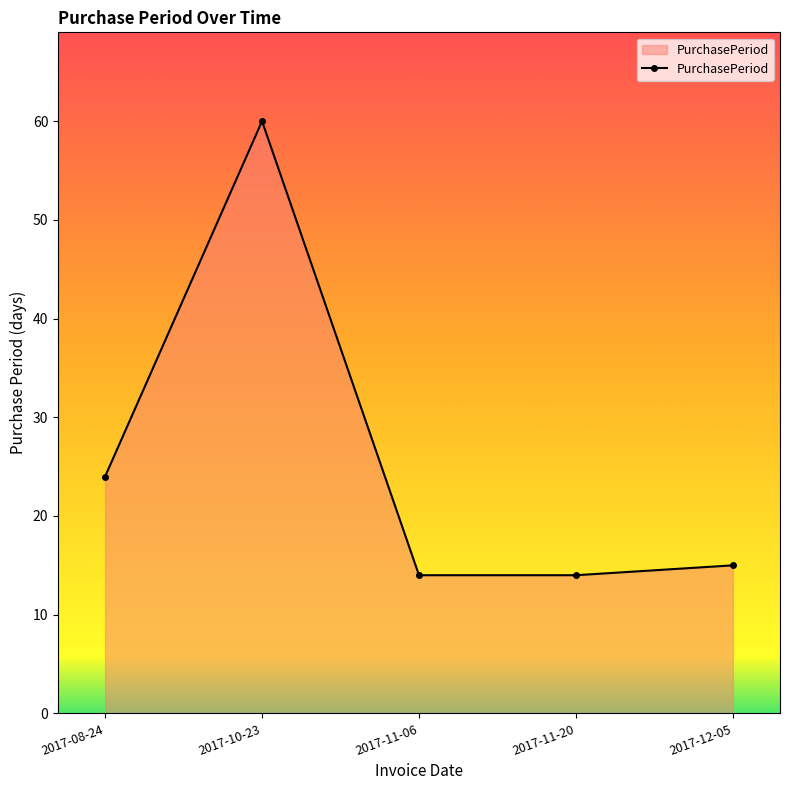

How many lines are shown in the chart?

1